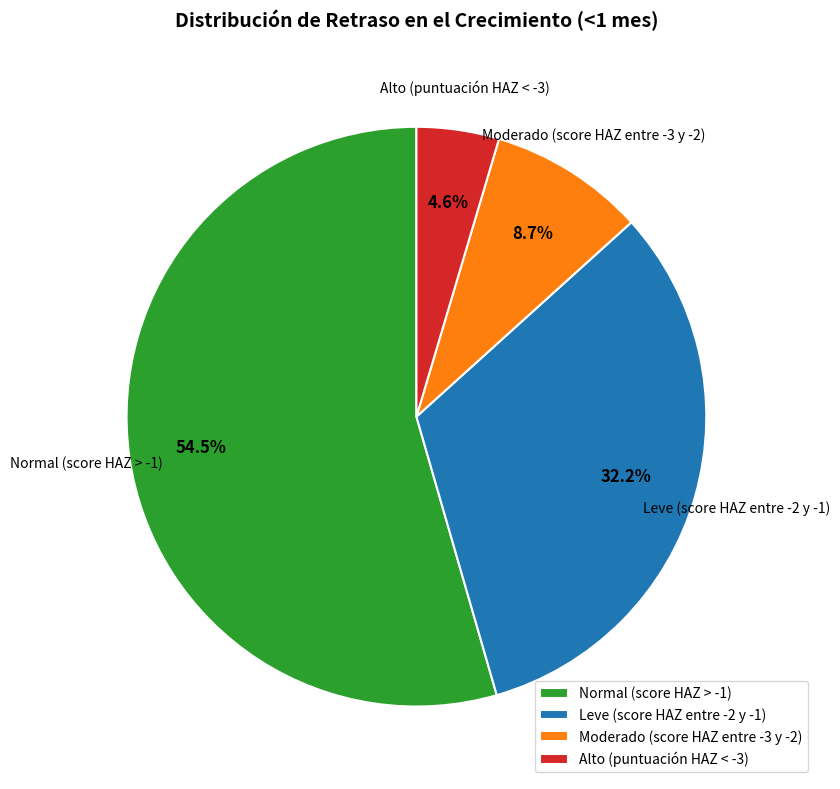

What percentage is the Alto (puntuación HAZ < -3) slice, to the nearest percent?

5%